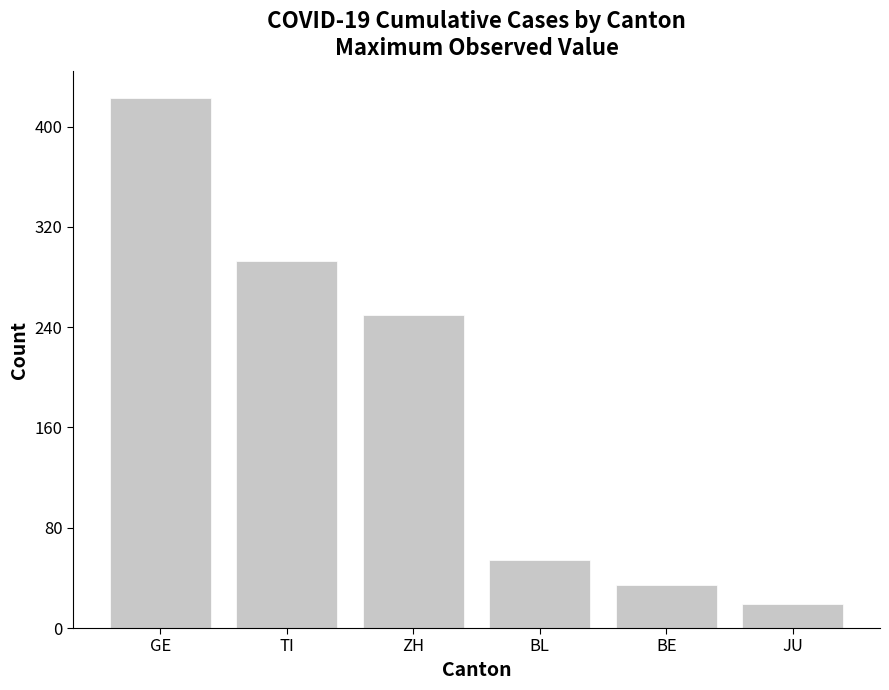

The value at BE is 34. True or false?

True